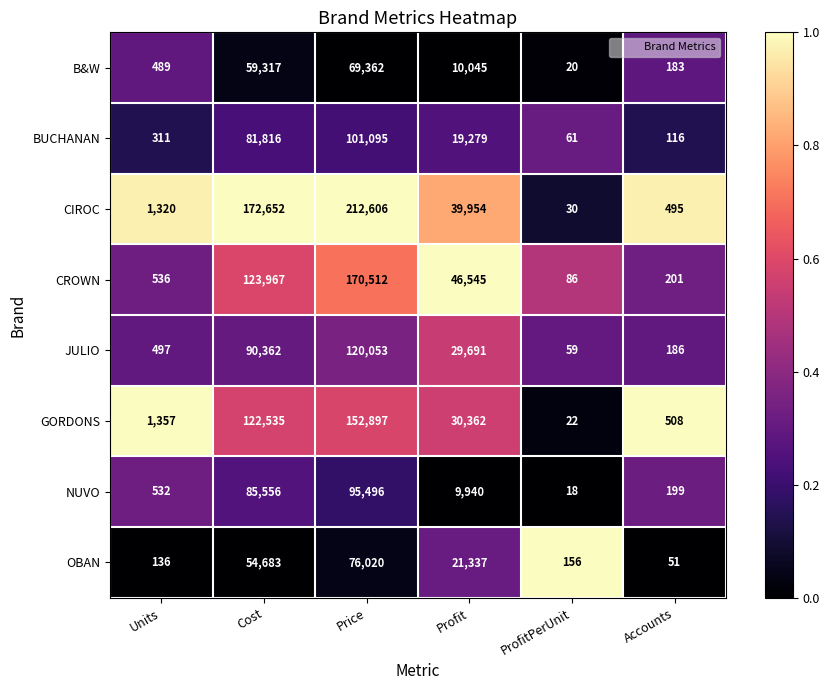

The CROWN series shows 201 at Accounts. True or false?

True